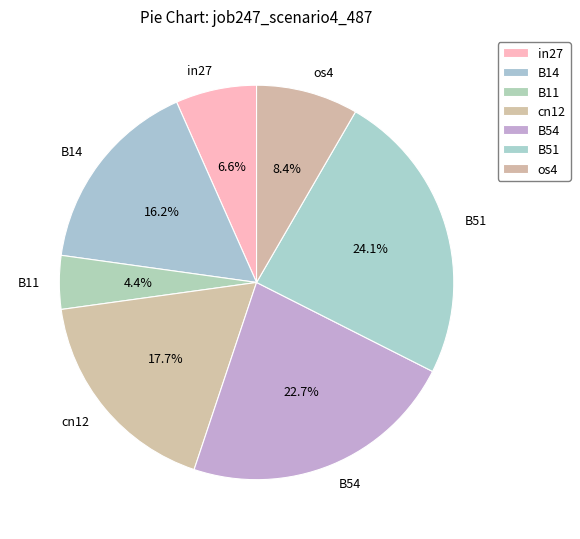

Between B11 and in27, which is larger?

in27